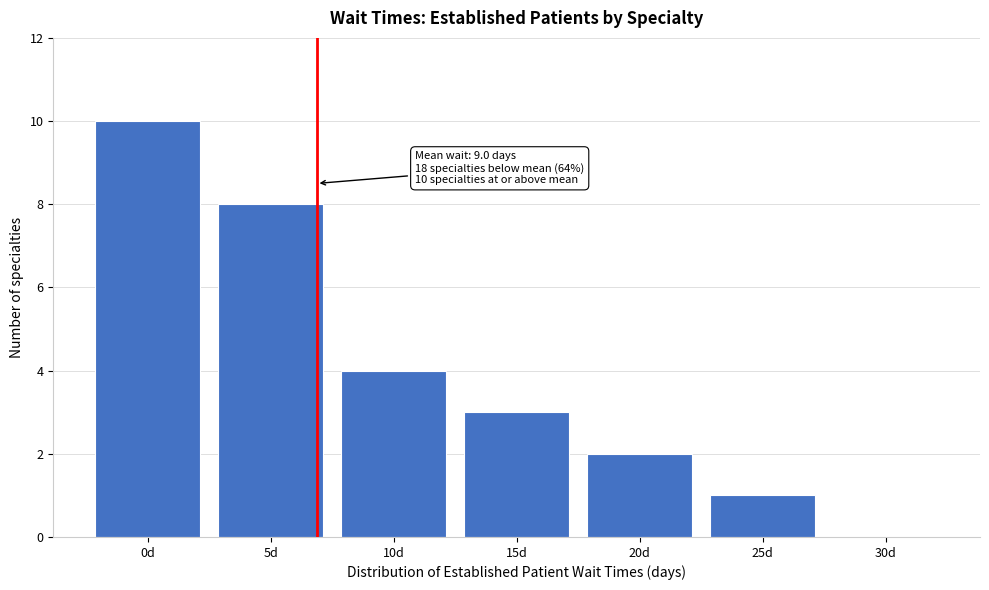

Reading left to right, transcribe all the data shown in this chart.

0d=10	5d=8	10d=4	15d=3	20d=2	25d=1	30d=0